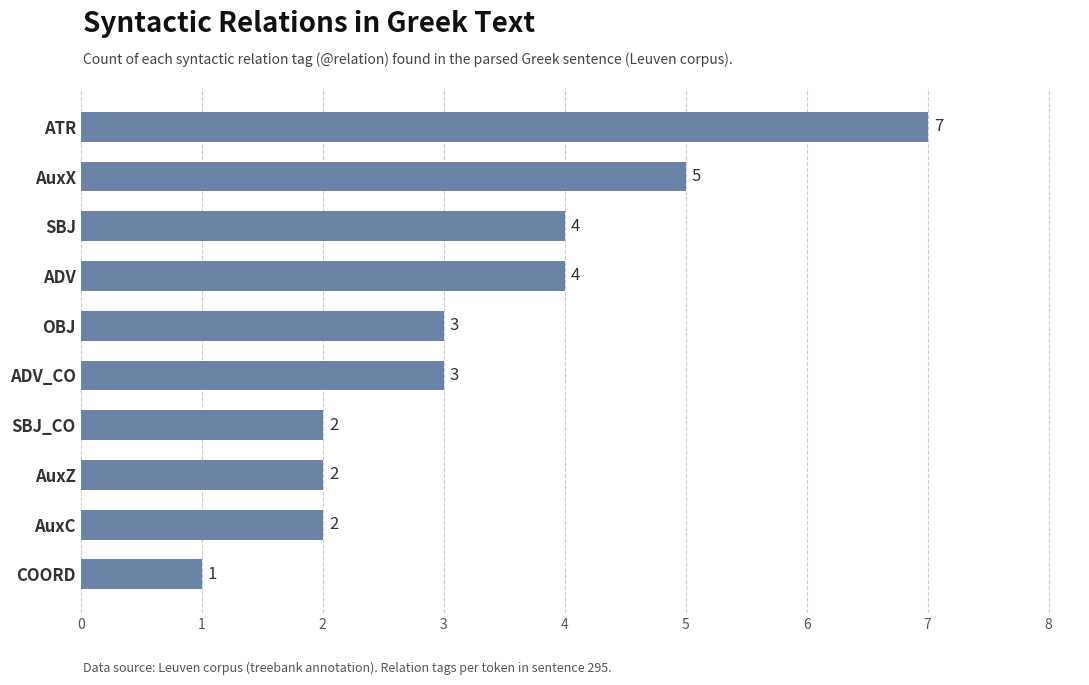

How many values are between 2 and 4?

7